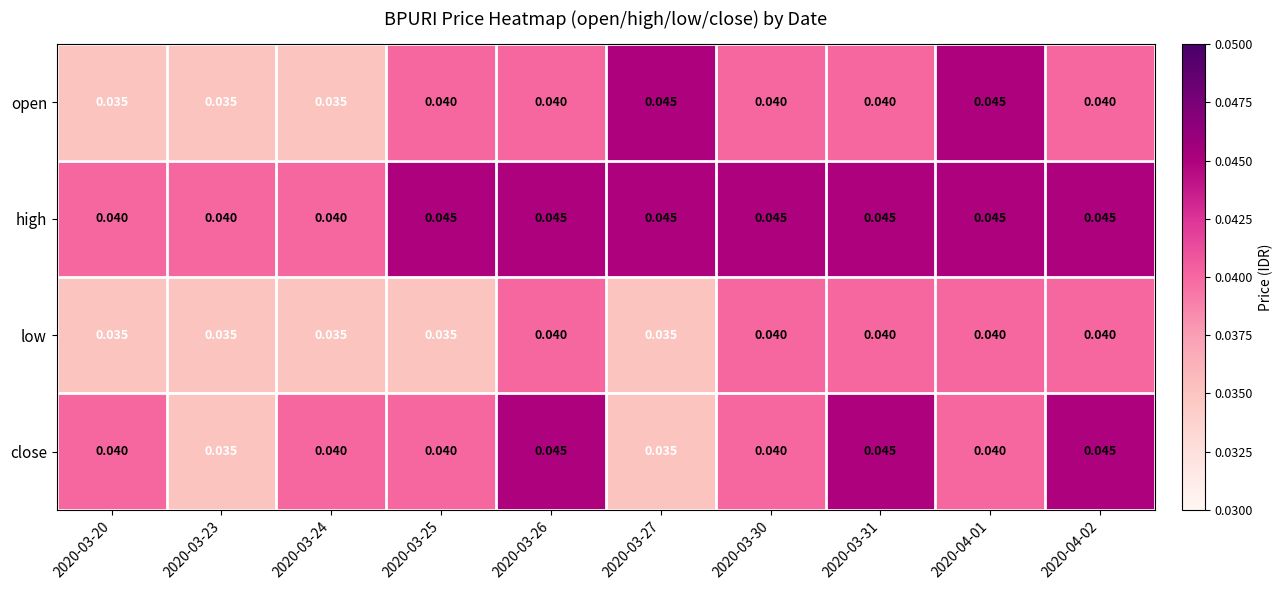

List the series in order of their overall mean, highest first.

high, close, open, low